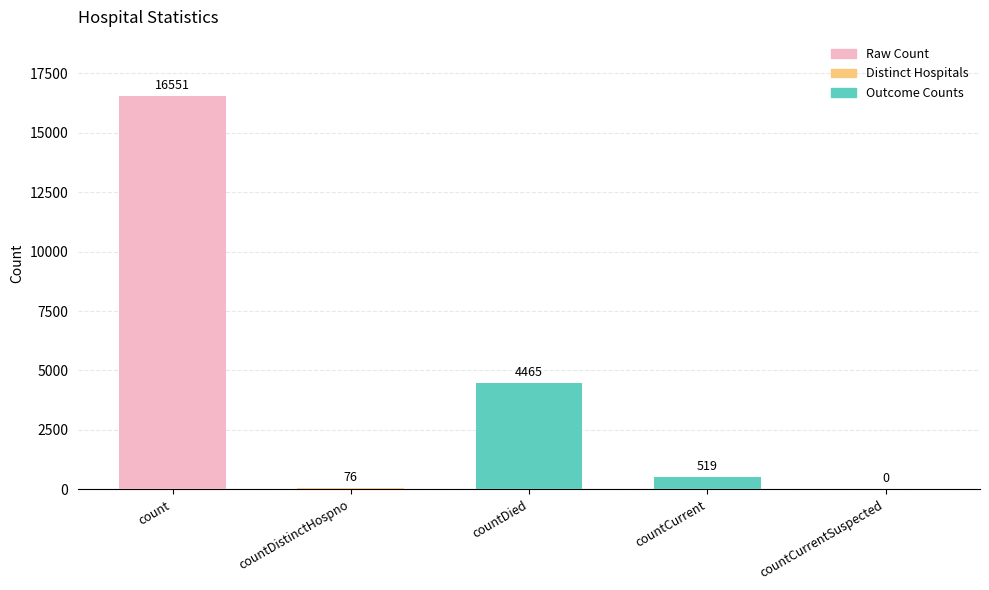

Is it true that the value at countCurrentSuspected is -5534?

False